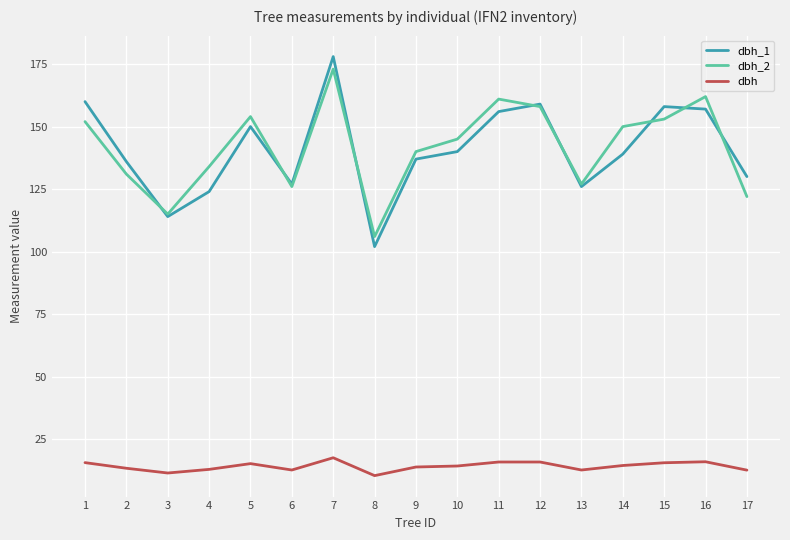

Is the value of dbh_2 at 6 greater than the value of dbh at 11?

Yes